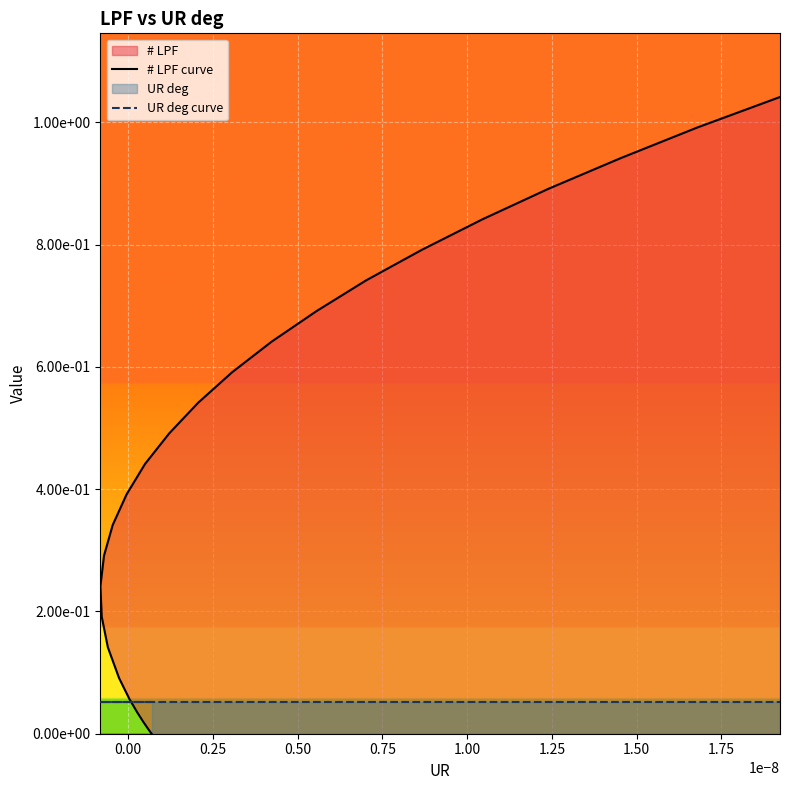

What is the average value of the # LPF curve series?

0.5